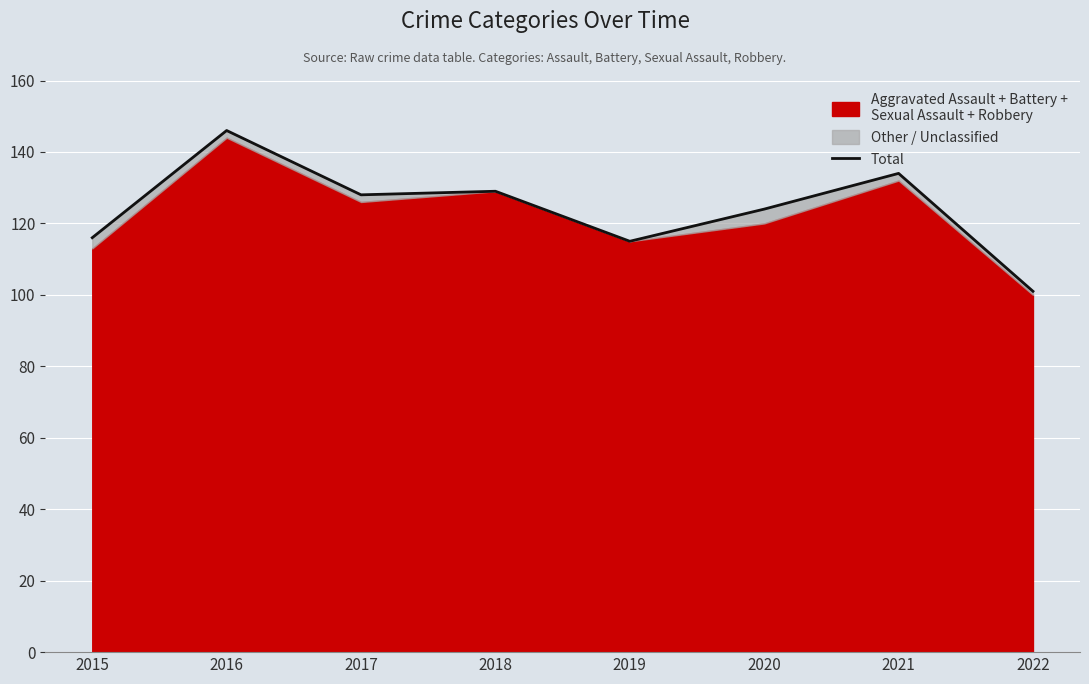

Reading left to right, extract all data points from this chart.

116	146	128	129	115	124	134	101